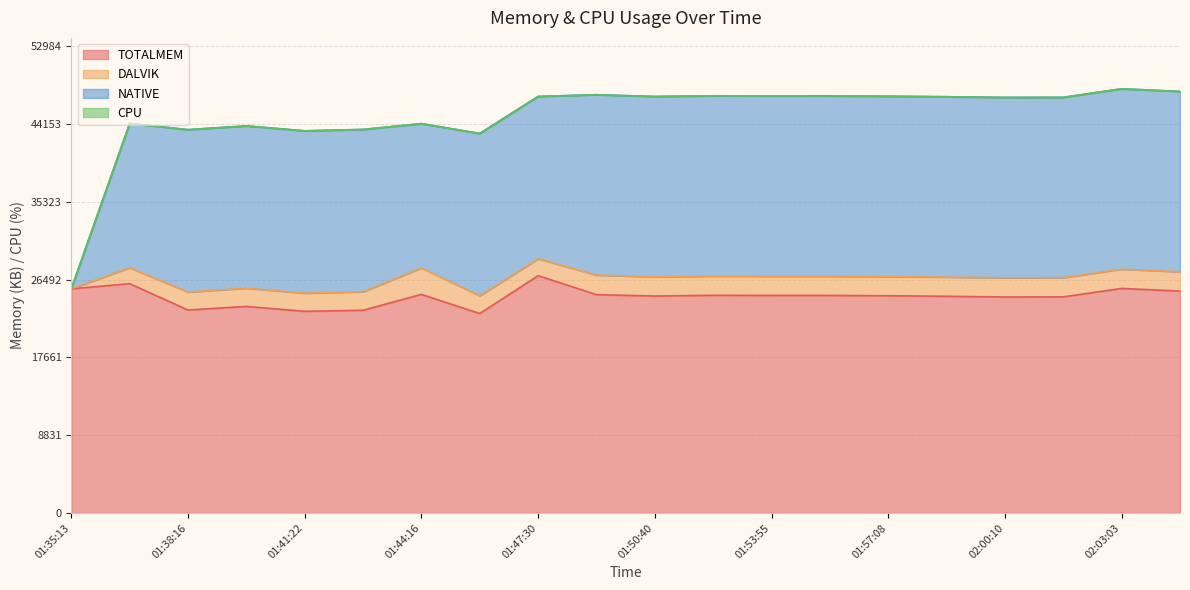

How many lines are shown in the chart?

4